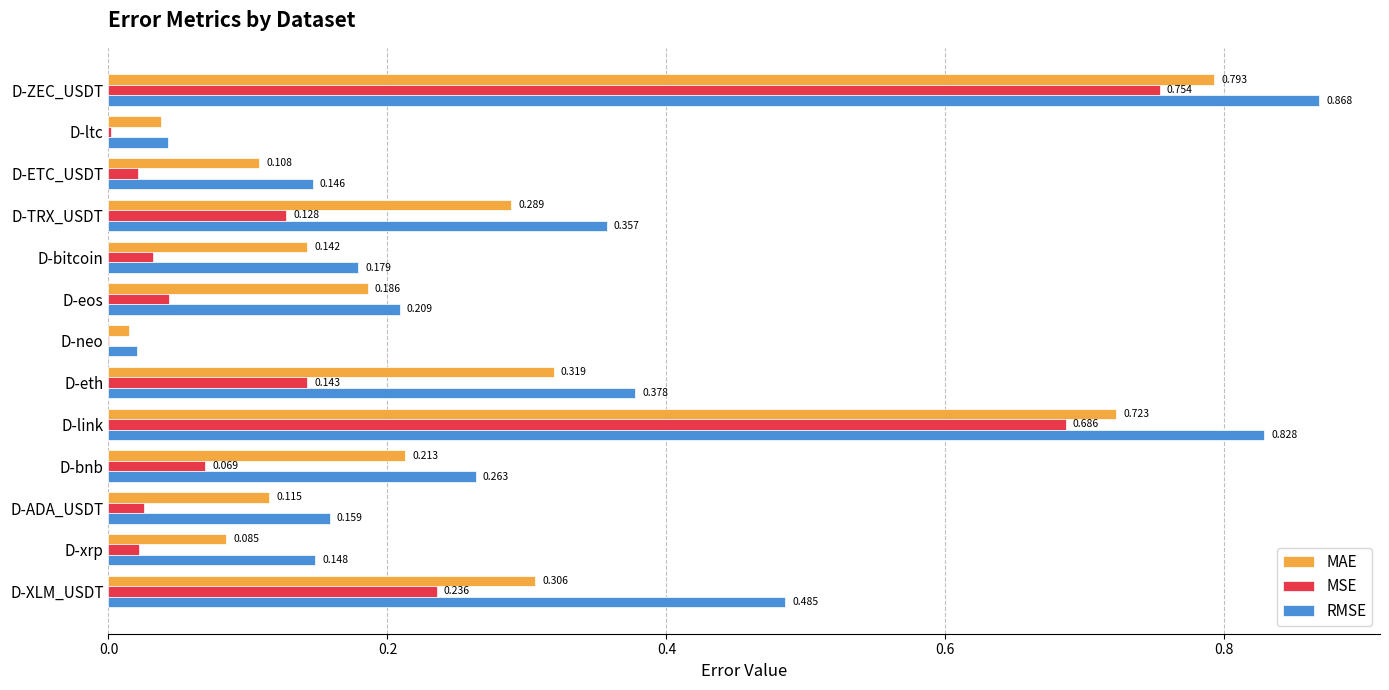

Which series changed the most between D-TRX_USDT and D-eos?

RMSE